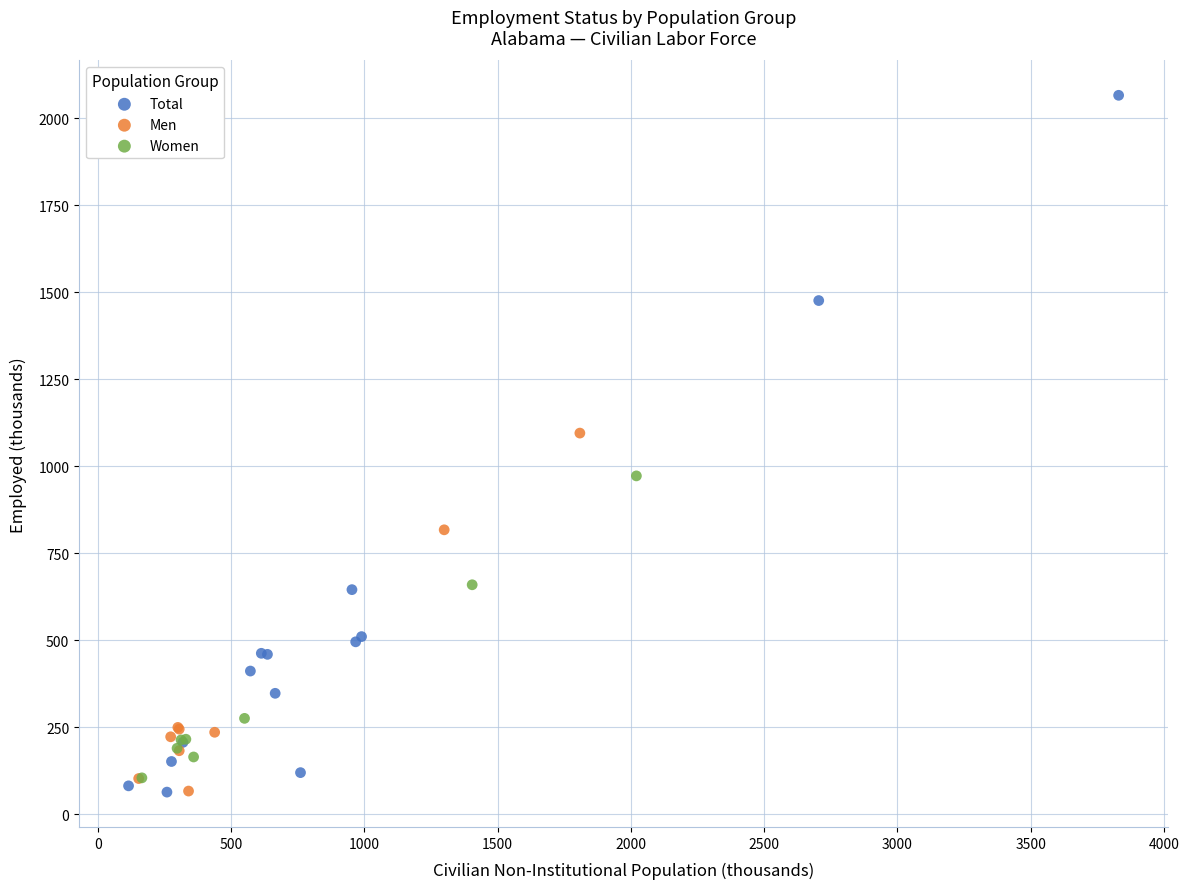

What are all the series names shown in the legend?

Total, Men, Women